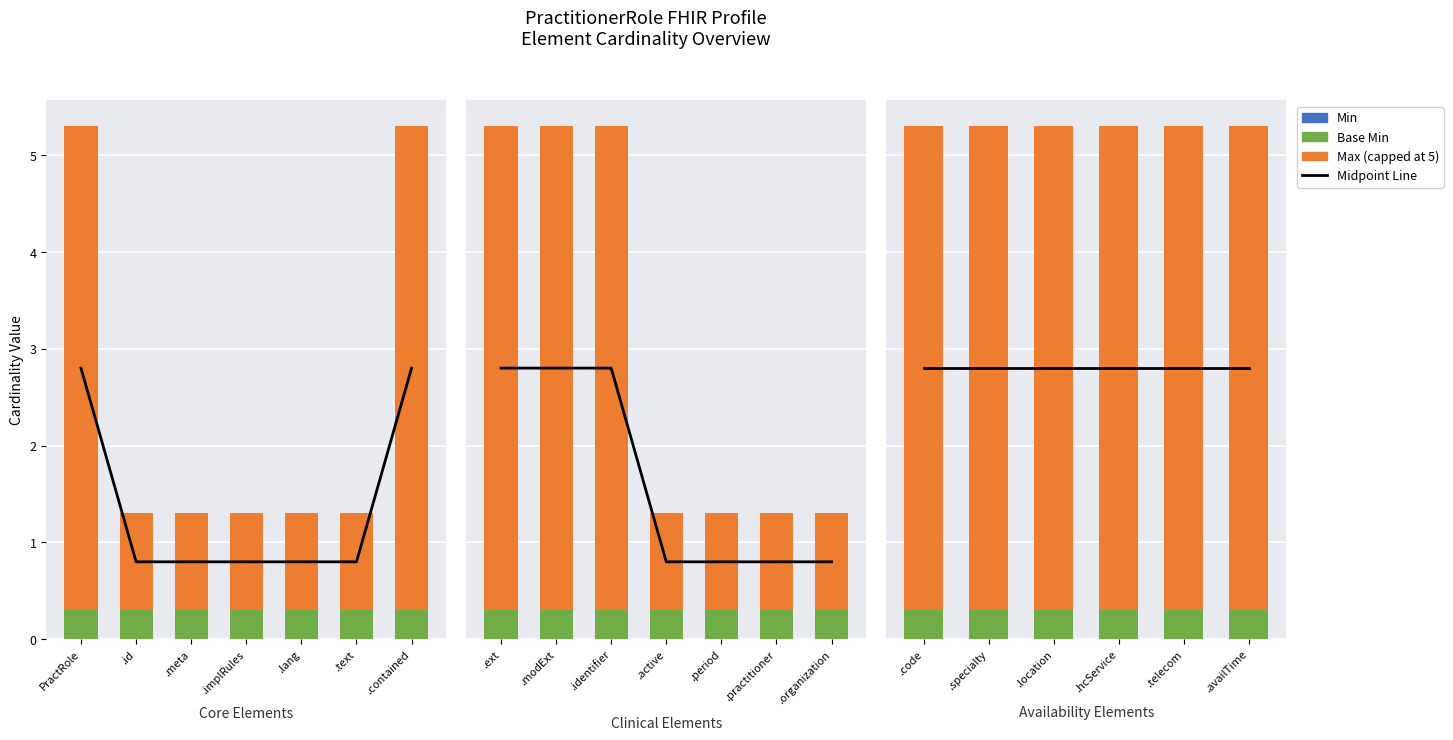

Which series has the largest total across all categories?

Max (capped at 5)